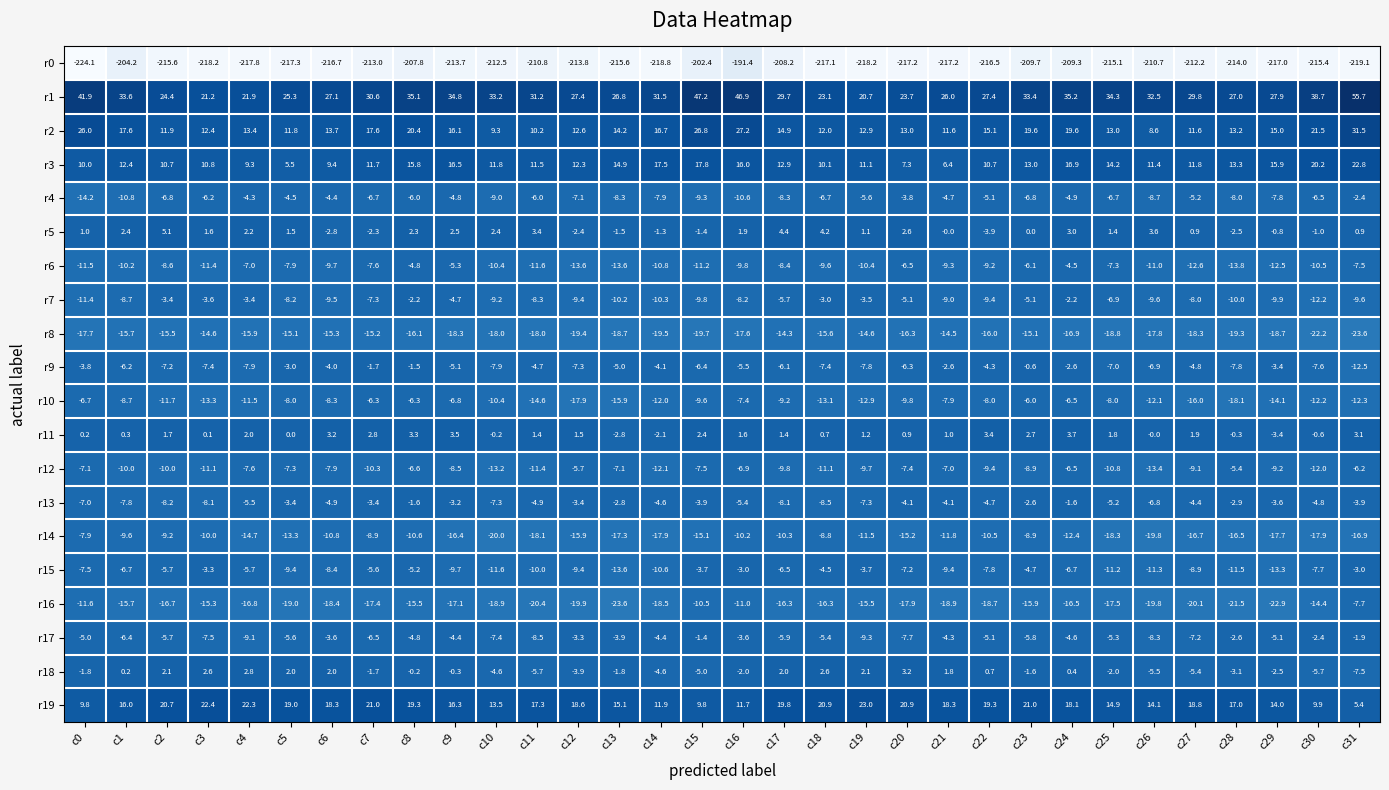

How many distinct data groups are displayed?

20